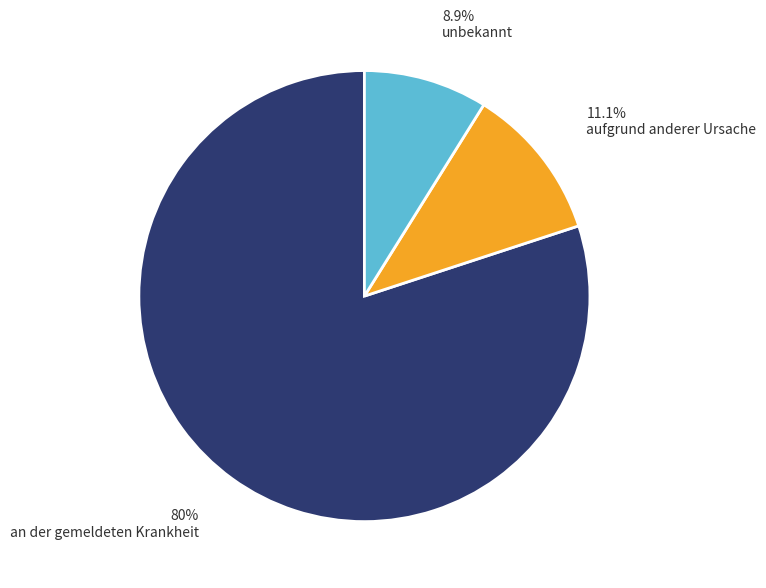

Is there any slice that represents more than half of the pie?

Yes